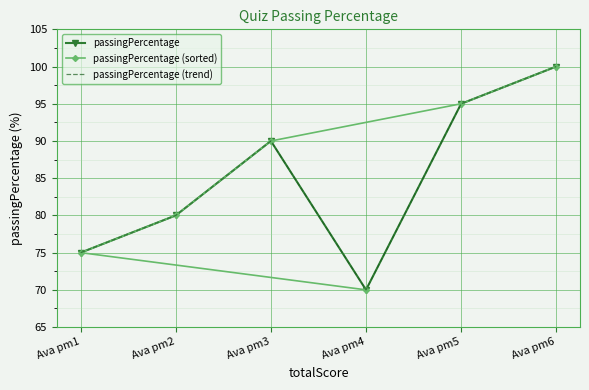

What is the value of the passingPercentage (trend) point at the 2nd from the left?

80